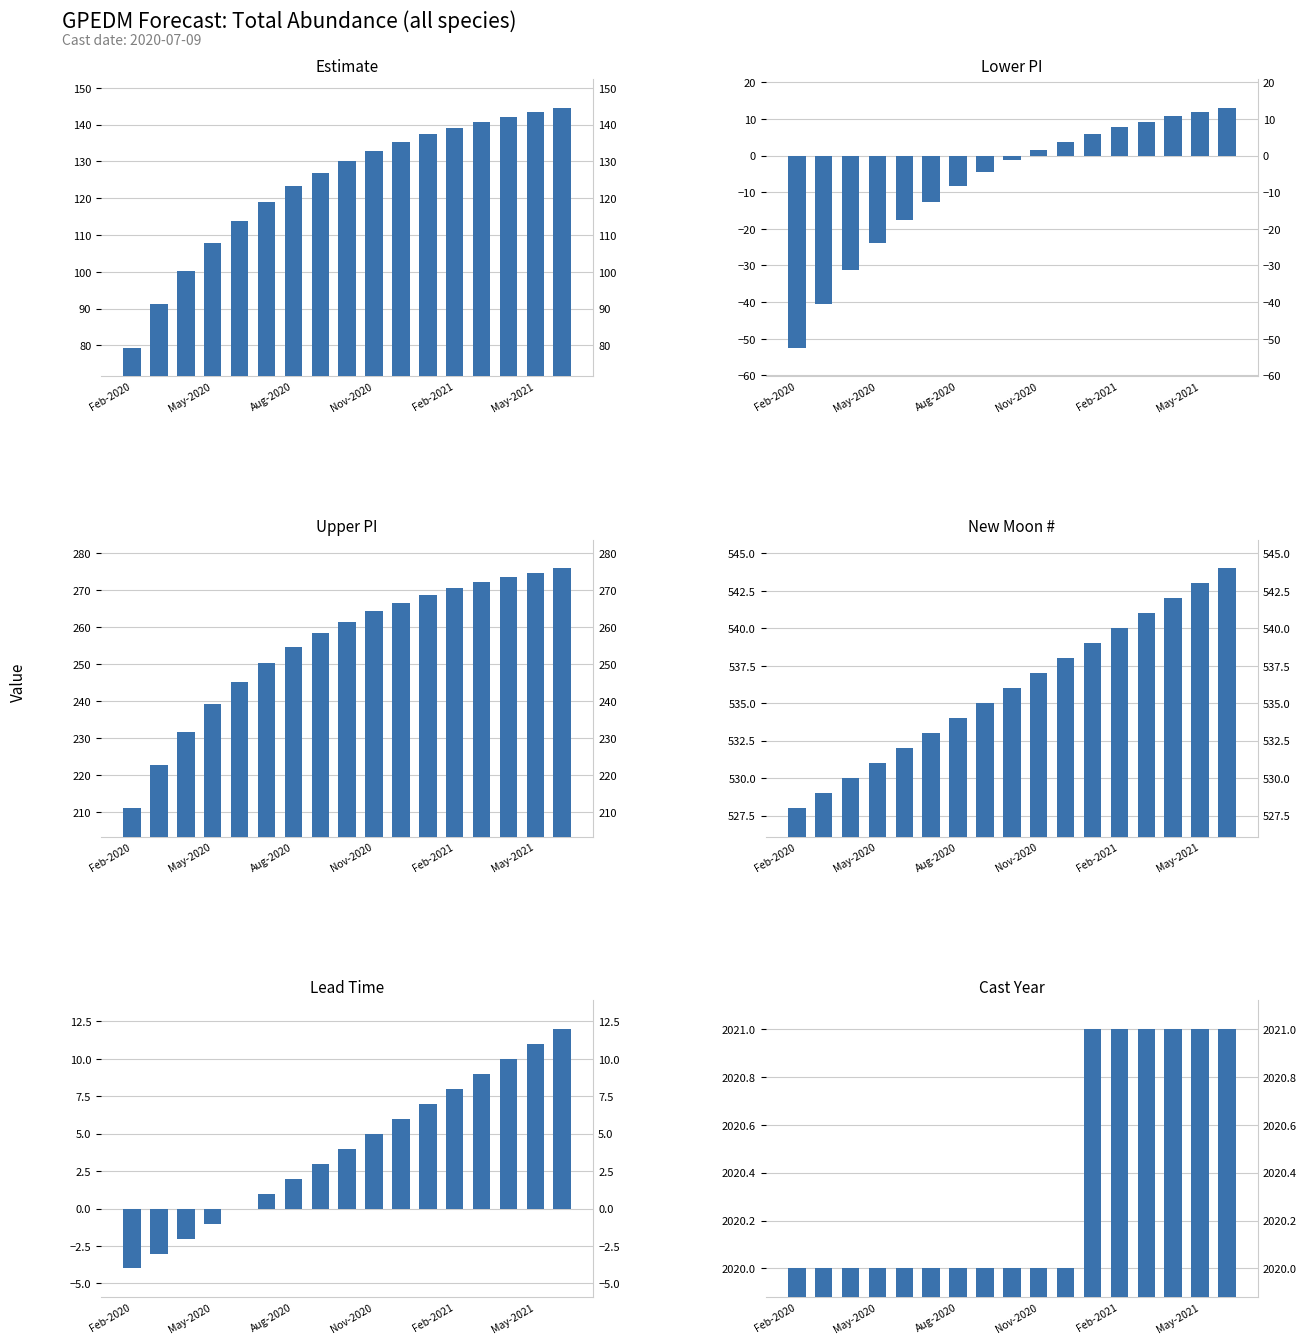

What is the total value across all series at 16?

3010.4